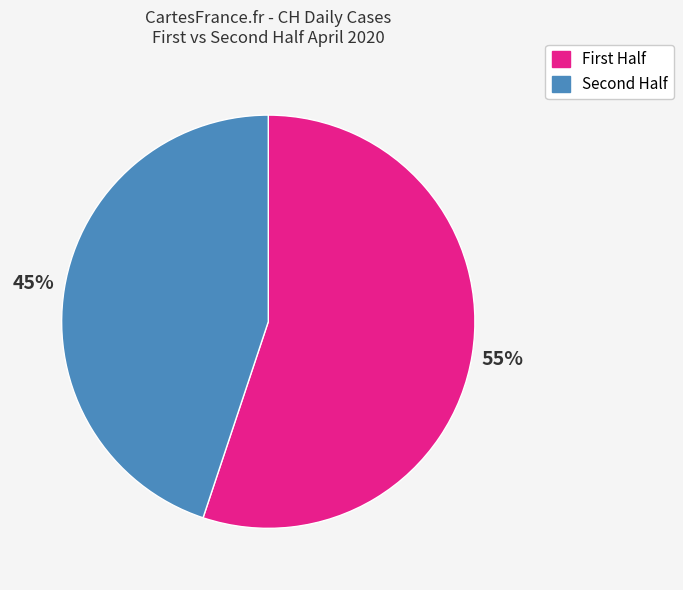

Which slice is the largest?

First Half